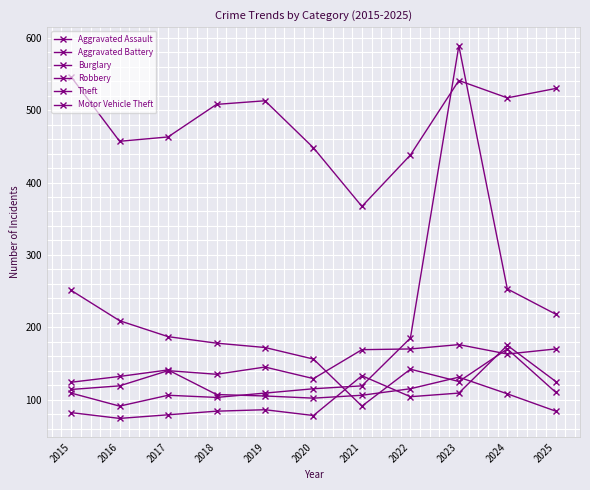

True or false: Burglary has more than 2 interior local peaks.

False